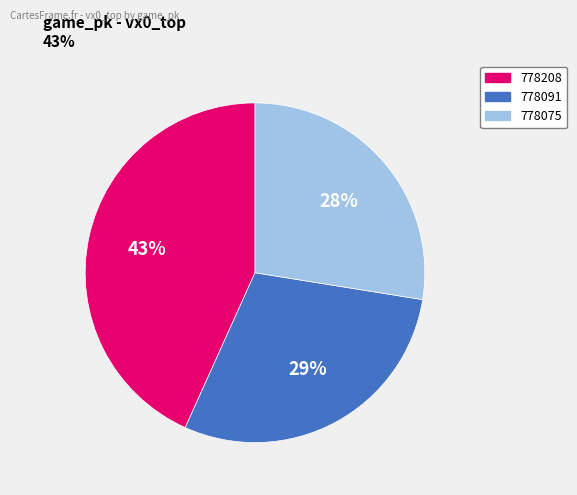

Does 778091 account for over 50% of the chart?

No